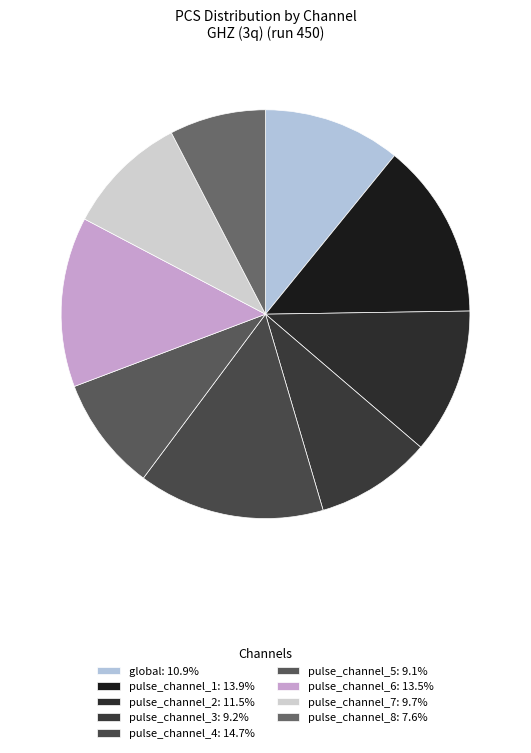

What percentage do pulse_channel_5 and pulse_channel_7 together represent?

18.7%